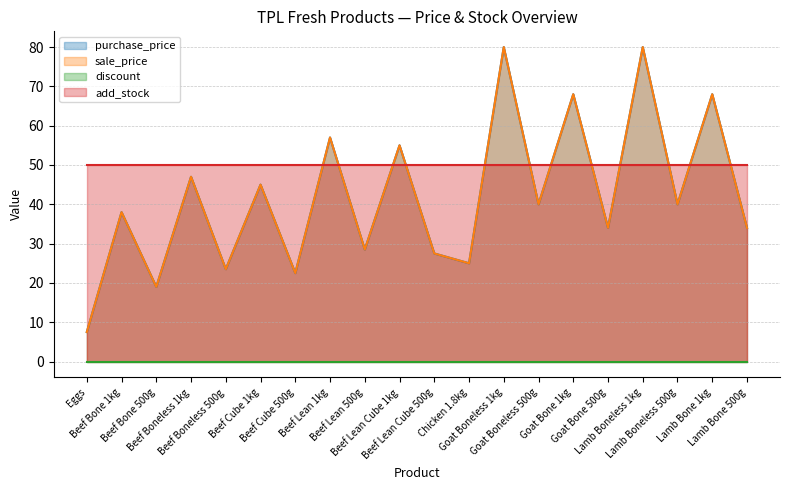

Which series has the largest total across all categories?

purchase_price